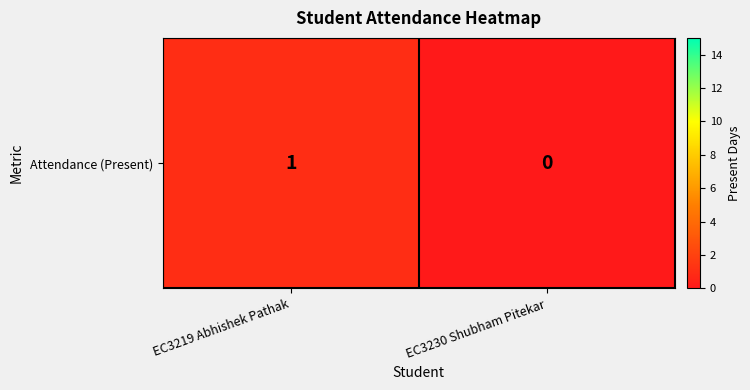

The value at EC3219 Abhishek Pathak is 1. True or false?

True